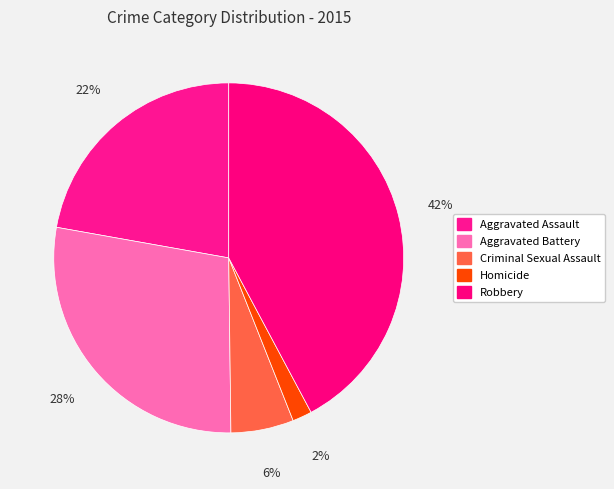

What percentage is the Aggravated Battery slice, to the nearest percent?

28%